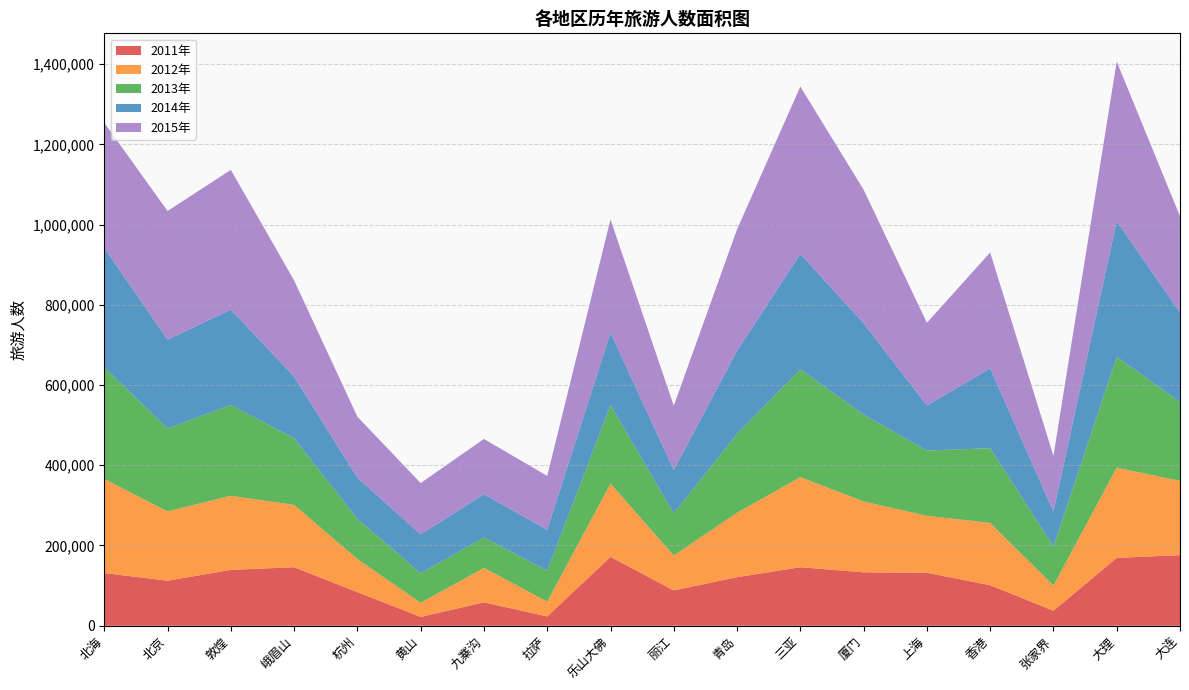

Reading left to right, what are all the values shown in this chart?

2011年: 北海=131274	北京=112200	敦煌=139150	峨眉山=145860	杭州=83600	黄山=22000	九寨沟=58300	拉萨=23100	乐山大佛=171600	丽江=88000	青岛=121000	三亚=145860	厦门=133100	上海=132000	香港=100980	张家界=37400	大理=169150	大连=175860
2012年: 北海=234410	北京=172700	敦煌=184690	峨眉山=155210	杭州=82555	黄山=35200	九寨沟=85800	拉萨=36960	乐山大佛=182600	丽江=86900	青岛=160600	三亚=224510	厦门=176660	上海=141900	香港=155430	张家界=62700	大理=224690	大连=185210
2013年: 北海=278740	北京=206800	敦煌=226435	峨眉山=166430	杭州=100320	黄山=73700	九寨沟=75900	拉萨=77385	乐山大佛=195800	丽江=105600	青岛=196900	三亚=268840	厦门=216590	上海=162800	香港=186120	张家界=97900	大理=276435	大连=196430
2014年: 北海=297330	北京=221100	敦煌=237820	峨眉山=153340	杭州=102410	黄山=96800	九寨沟=107800	拉萨=101640	乐山大佛=180400	丽江=107800	青岛=206800	三亚=287430	厦门=227480	上海=112200	香港=198990	张家界=86900	大理=337820	大连=223340
2015年: 北海=312050	北京=320925	敦煌=348191	峨眉山=239825	杭州=152047	黄山=127875	九寨沟=137775	拉萨=134265	乐山大佛=282150	丽江=160050	青岛=302775	三亚=417202	厦门=333052	上海=206250	香港=288832	张家界=138600	大理=398191	大连=239825